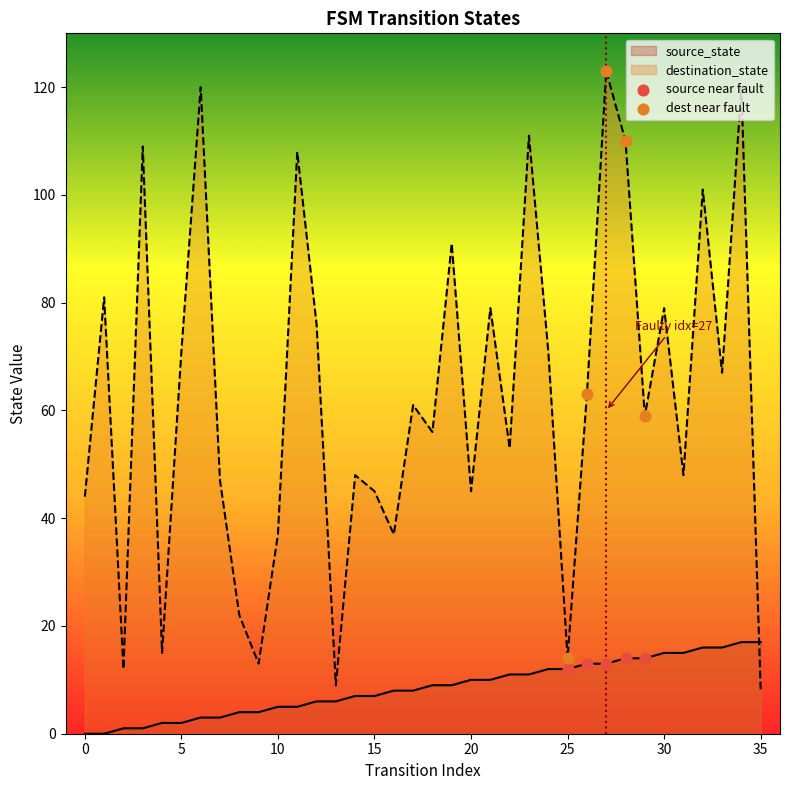

Which series has the widest spread of values?

destination_state